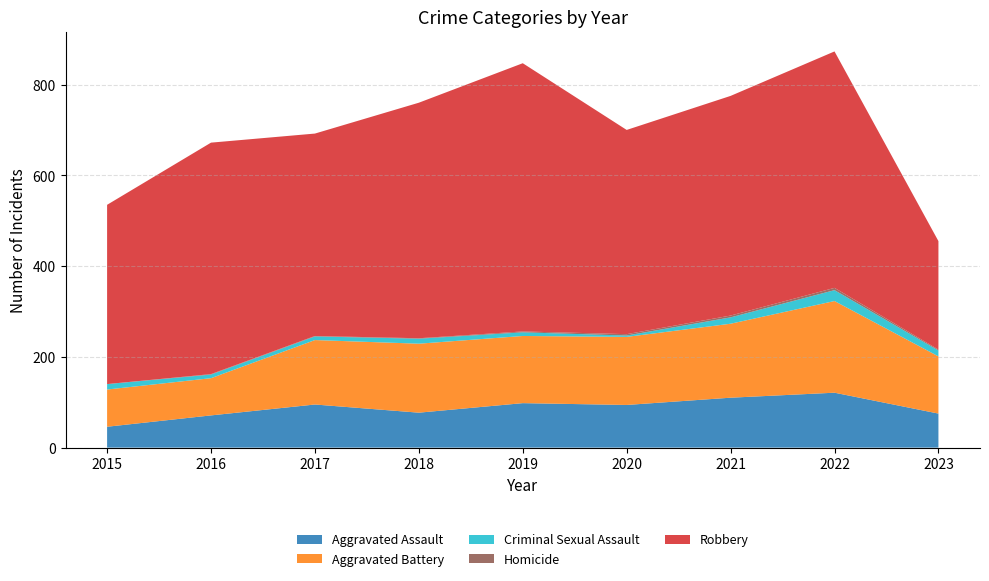

Reading right to left, list all the values displayed in this chart.

Aggravated Assault: 2023=75	2022=121	2021=110	2020=94	2019=98	2018=77	2017=95	2016=71	2015=46
Aggravated Battery: 2023=126	2022=202	2021=163	2020=150	2019=148	2018=152	2017=142	2016=82	2015=82
Criminal Sexual Assault: 2023=13	2022=24	2021=14	2020=3	2019=8	2018=11	2017=8	2016=8	2015=12
Homicide: 2023=2	2022=5	2021=4	2020=3	2019=2	2018=1	2017=1	2016=1	2015=0
Robbery: 2023=239	2022=521	2021=484	2020=450	2019=591	2018=519	2017=446	2016=510	2015=395